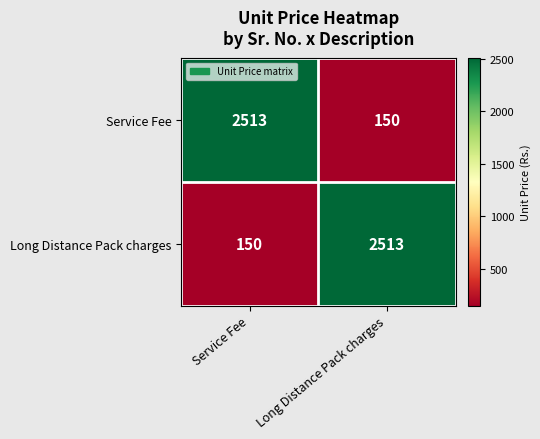

What is the spread (max minus min) of values at Long Distance Pack charges?

2363